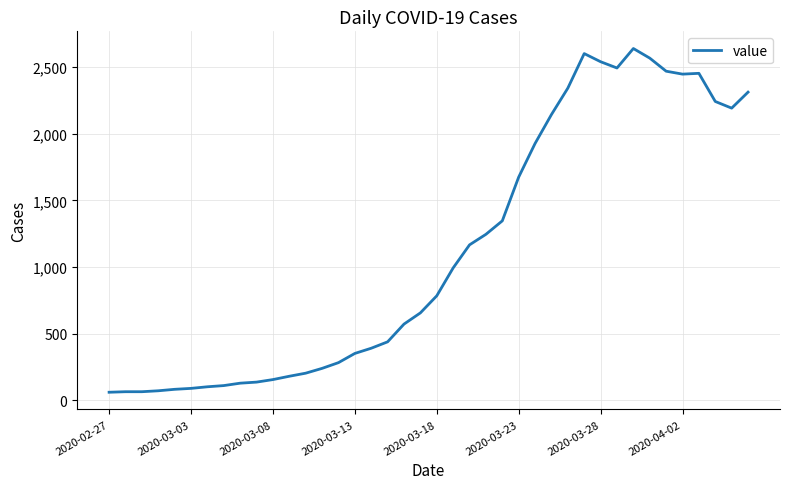

What is the minimum value shown in the chart?

61